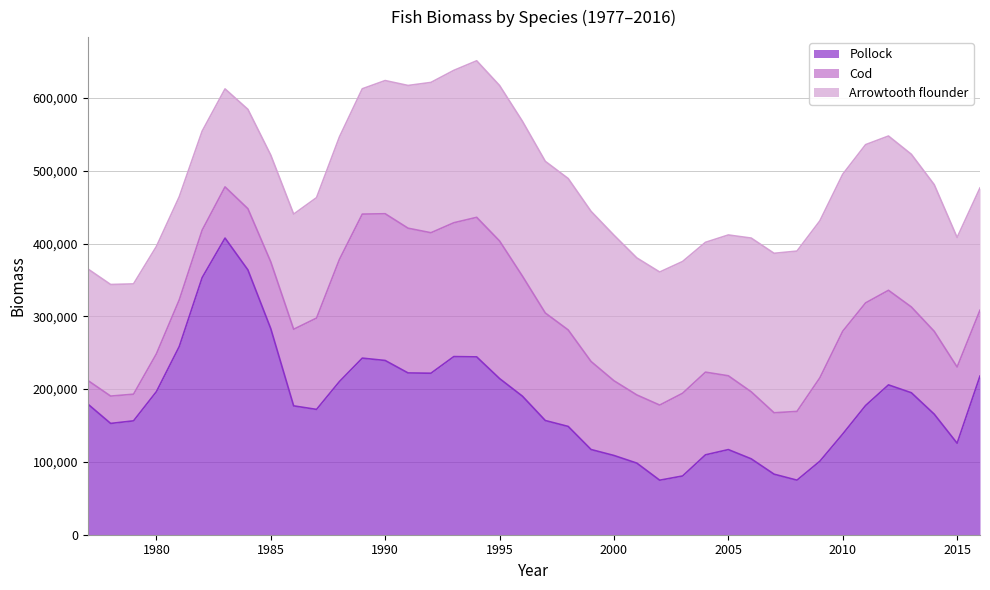

Which has a higher value, 1987 or 1997?

1987